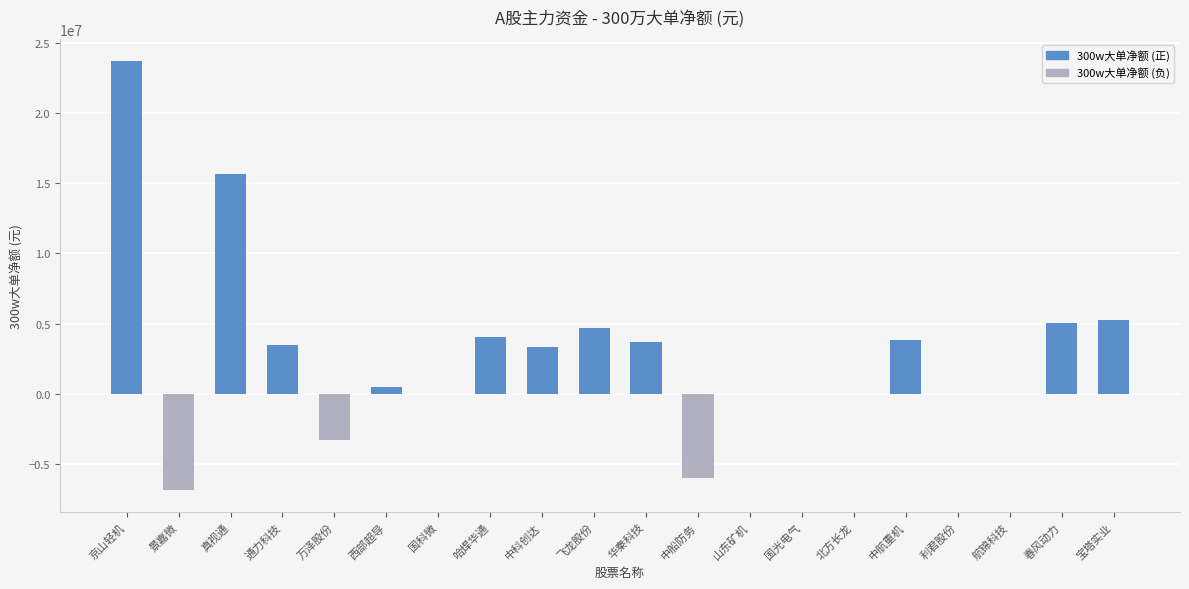

The value at 宝塔实业 is 2726434. True or false?

False